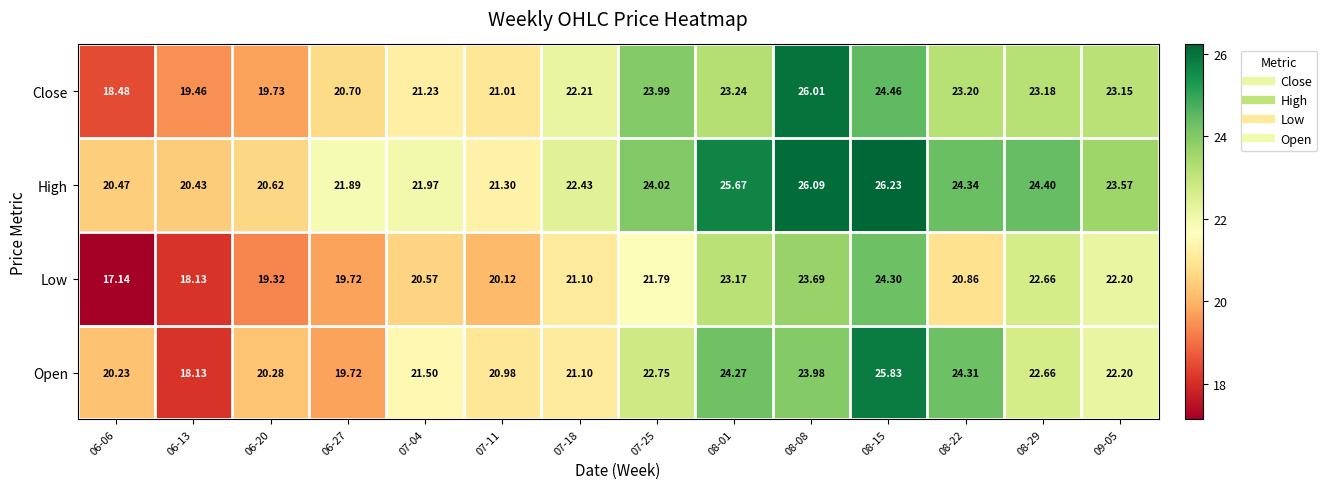

Is the value of High at 06-20 greater than the value of Close at 08-15?

No